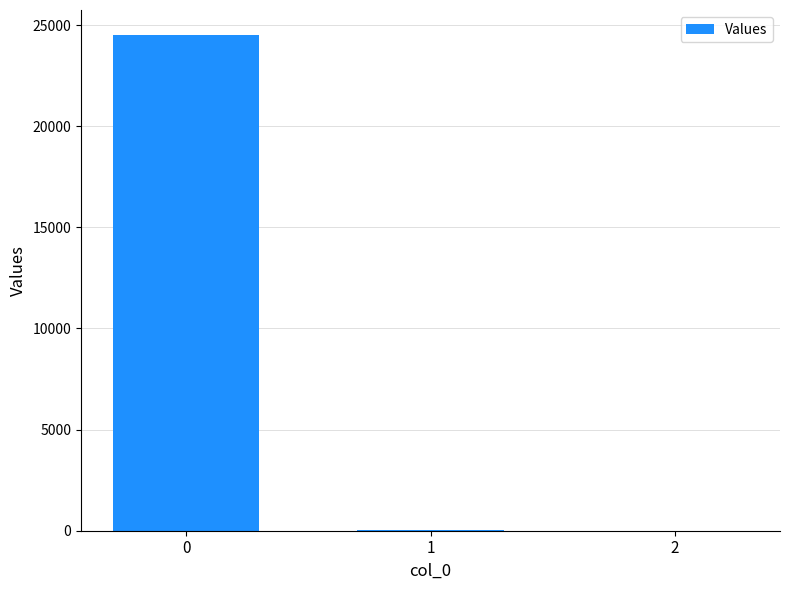

Is it true that the value at 2 is 0.0?

True